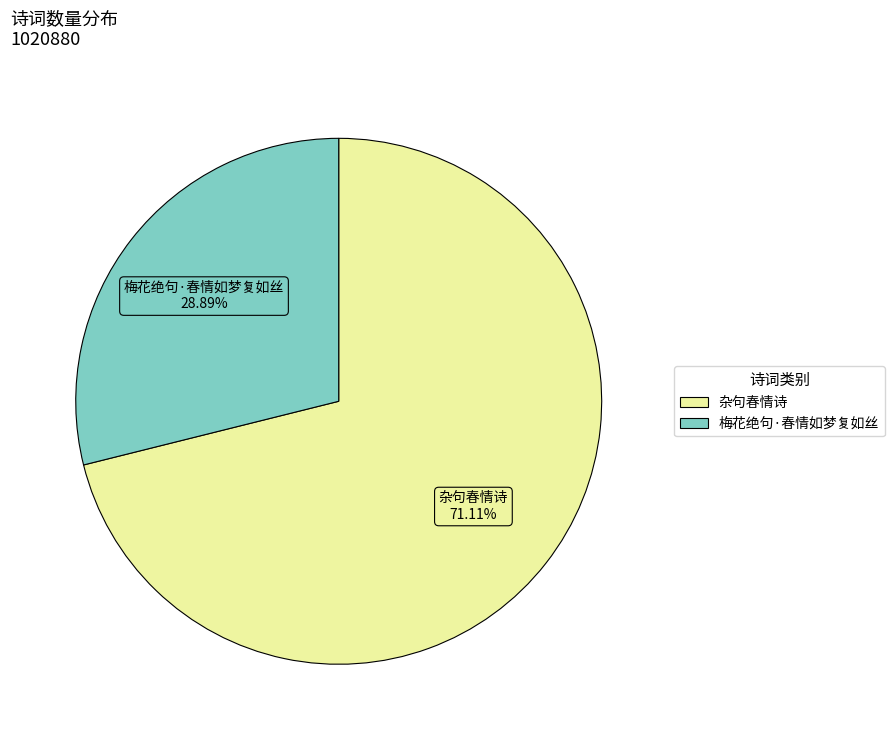

What is the majority slice?

杂句春情诗